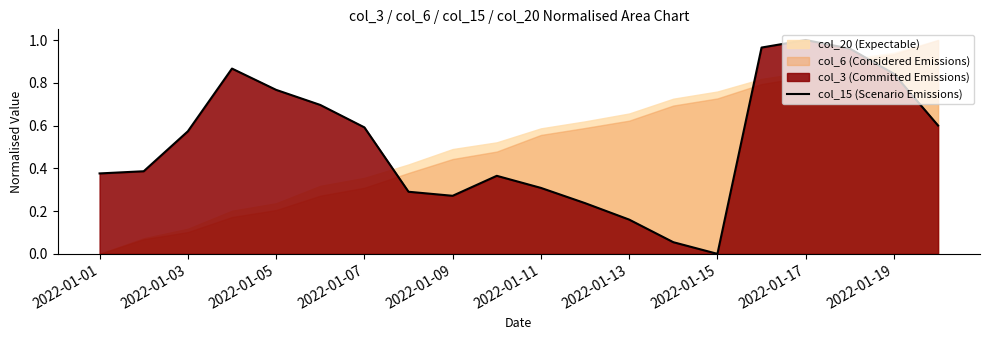

The chart shows a value of 0.4 at 2022-01-01. True or false?

True